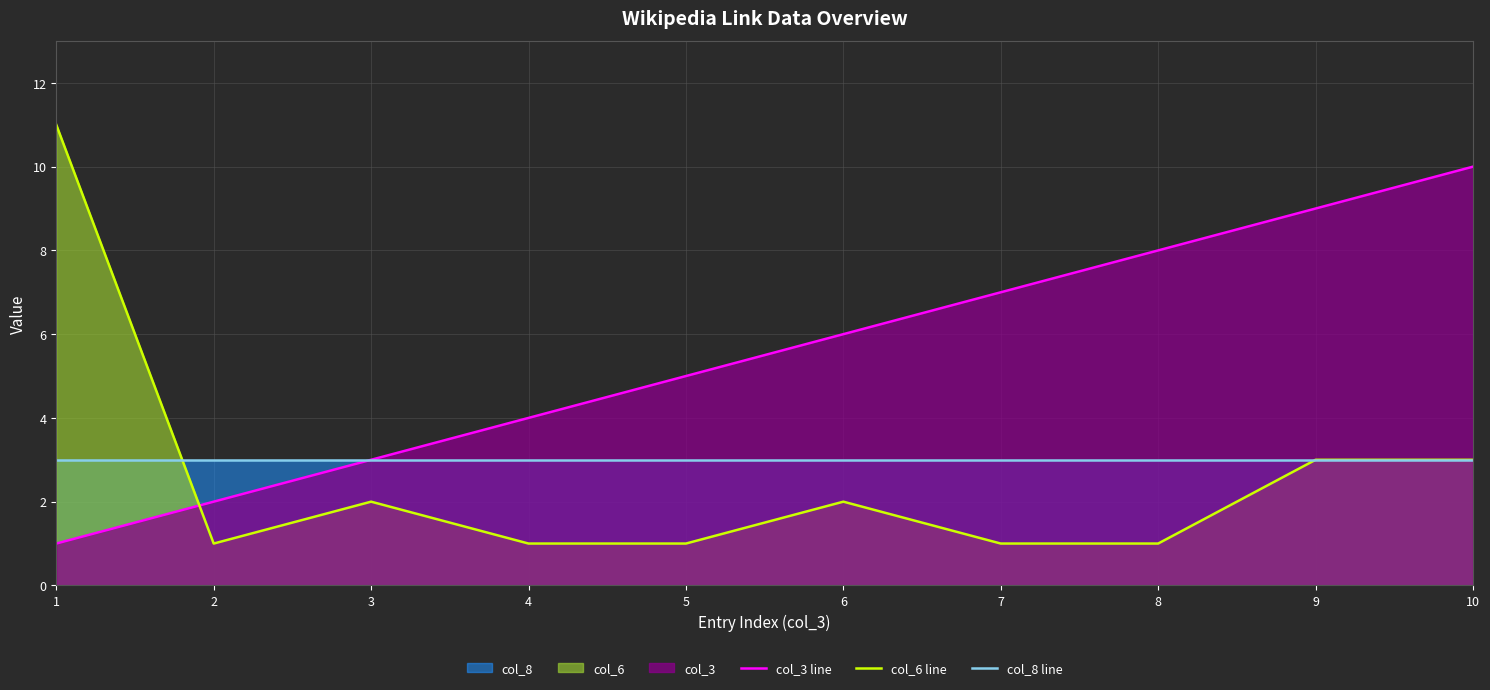

How many times do col_8 line and col_6 line cross each other?

1